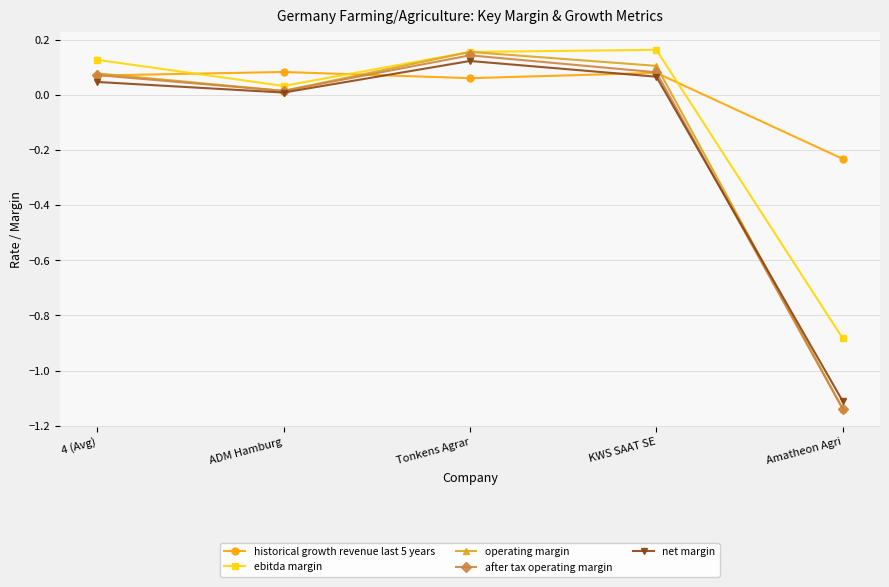

Does the chart have visible grid lines?

Yes